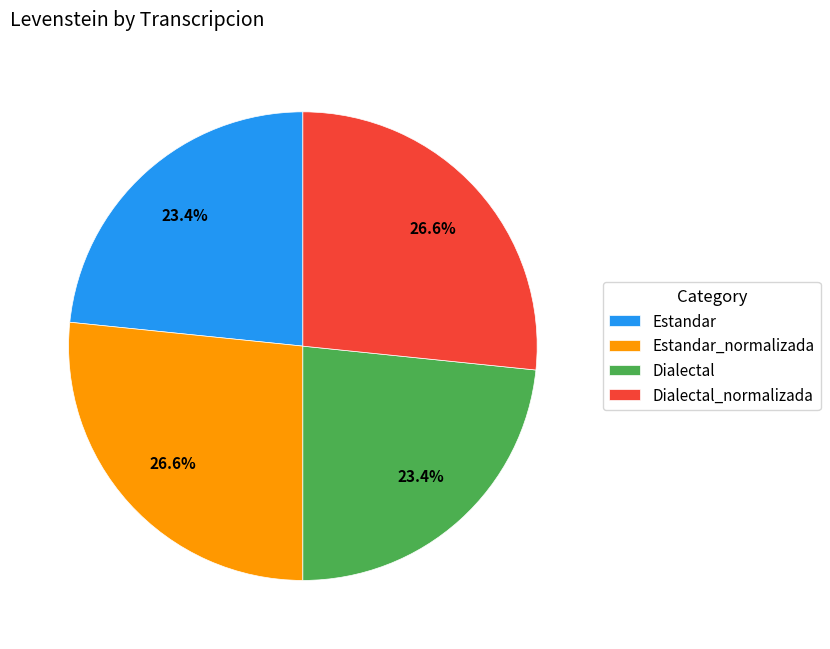

Approximately how many times larger is the value at Dialectal compared to Estandar_normalizada?

0.9